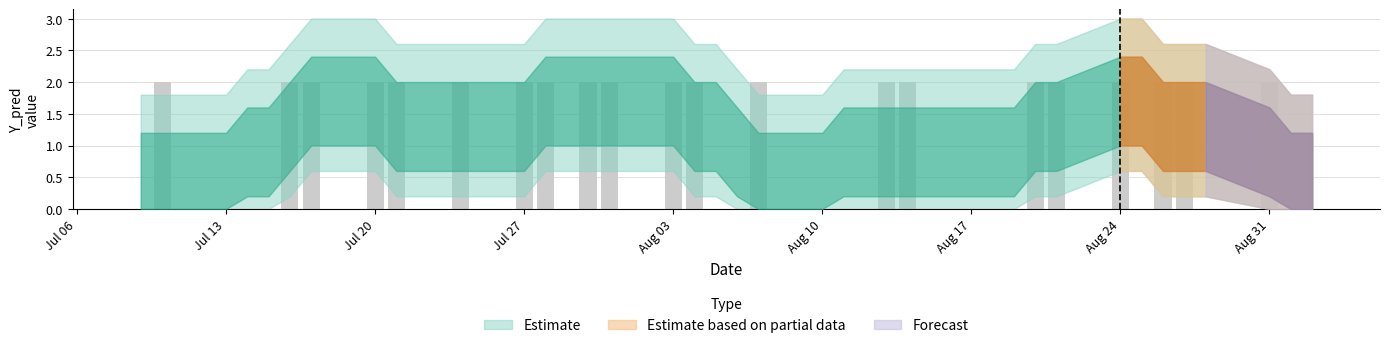

What is the sum of all values?

42